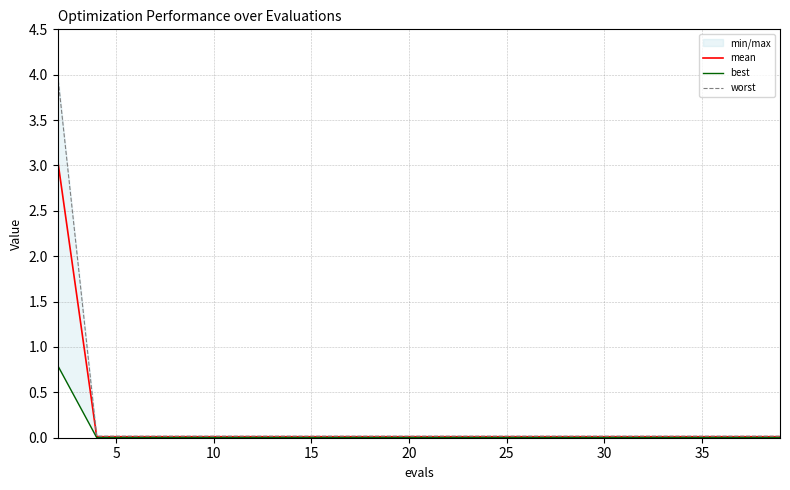

Reading left to right, extract all data points from this chart.

mean: 3.1	0.0	0.0	0.0	0.0	0.0	0.0	0.0	0.0	0.0	0.0	0.0	0.0	0.0	0.0	0.0	0.0	0.0	0.0	0.0
best: 0.8	0.0	0.0	0.0	0.0	0.0	0.0	0.0	0.0	0.0	0.0	0.0	0.0	0.0	0.0	0.0	0.0	0.0	0.0	0.0
worst: 4.0	0.0	0.0	0.0	0.0	0.0	0.0	0.0	0.0	0.0	0.0	0.0	0.0	0.0	0.0	0.0	0.0	0.0	0.0	0.0